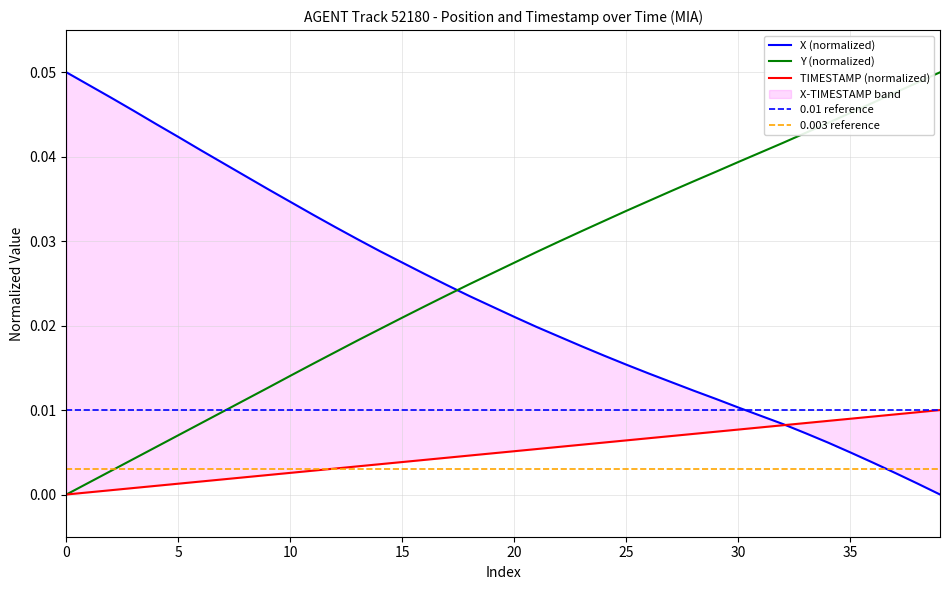

Count the number of categories in the chart.

40